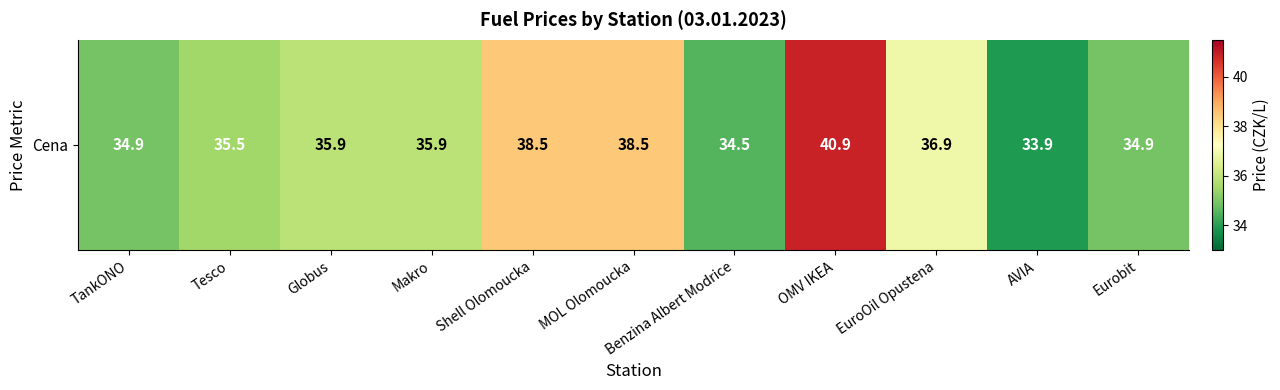

Is it true that the value at Shell Olomoucka is 38.5?

True